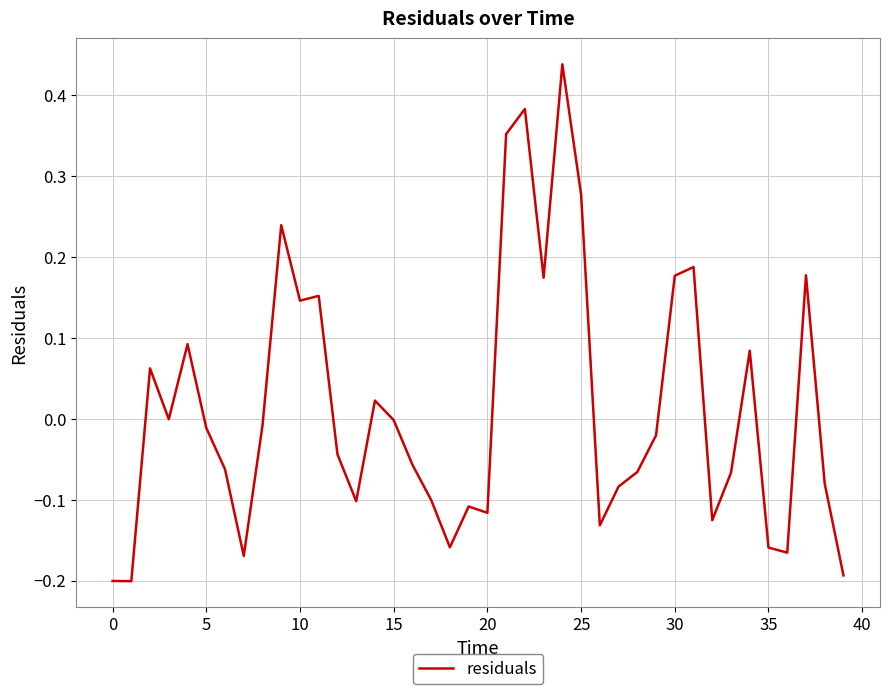

What is the difference between the maximum and minimum values?

0.6